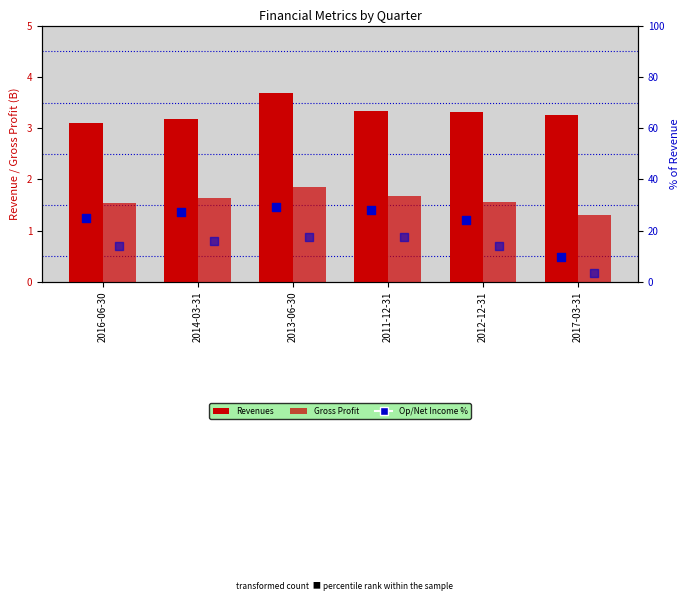

Which series has the largest Y range (max minus min)?

Op Income %